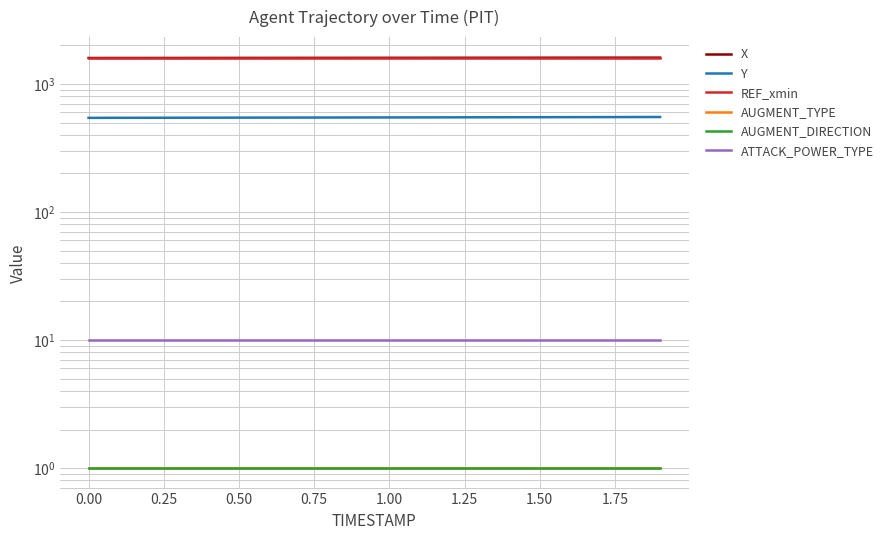

Between 0.00 and 1.00, which series saw the biggest shift?

X